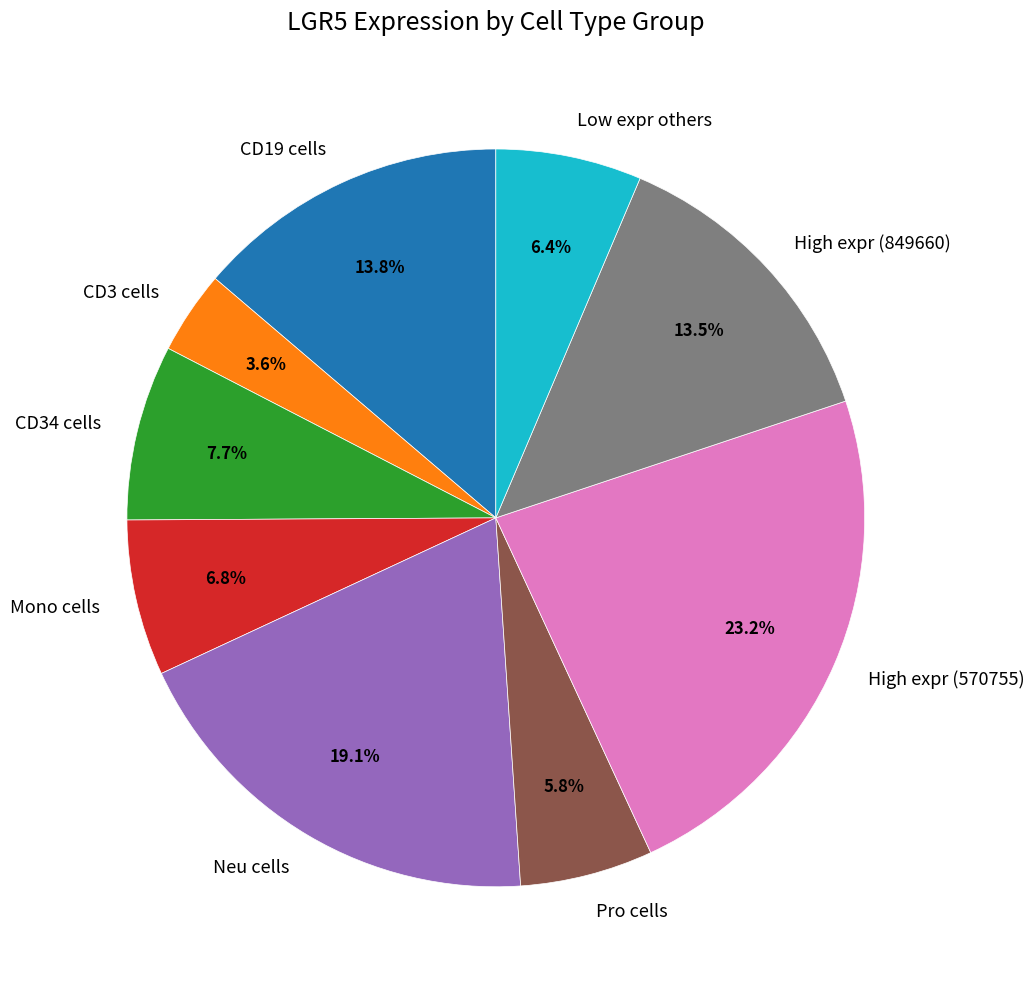

Count the number of slices in the pie.

9